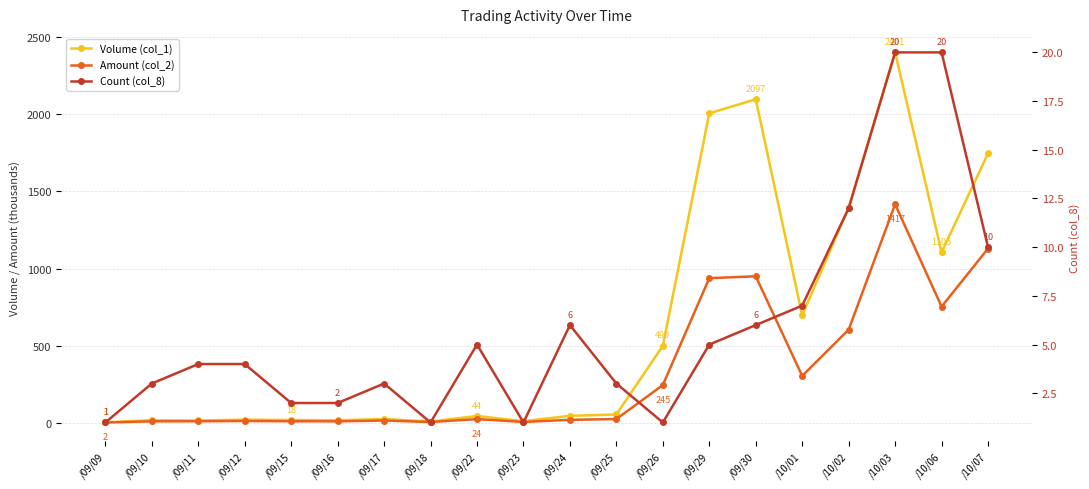

Rank the series by their maximum value, from lowest to highest.

Count (col_8), Amount (col_2), Volume (col_1)